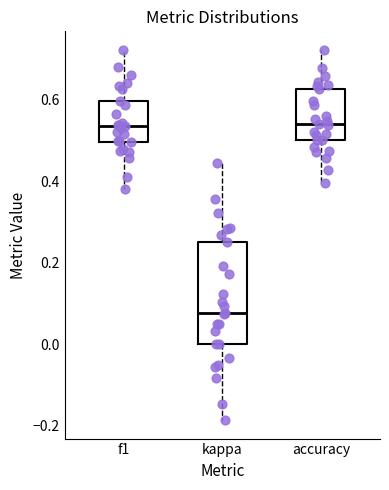

Comparing the boxes themselves (not the whiskers), which one is the tallest?

kappa